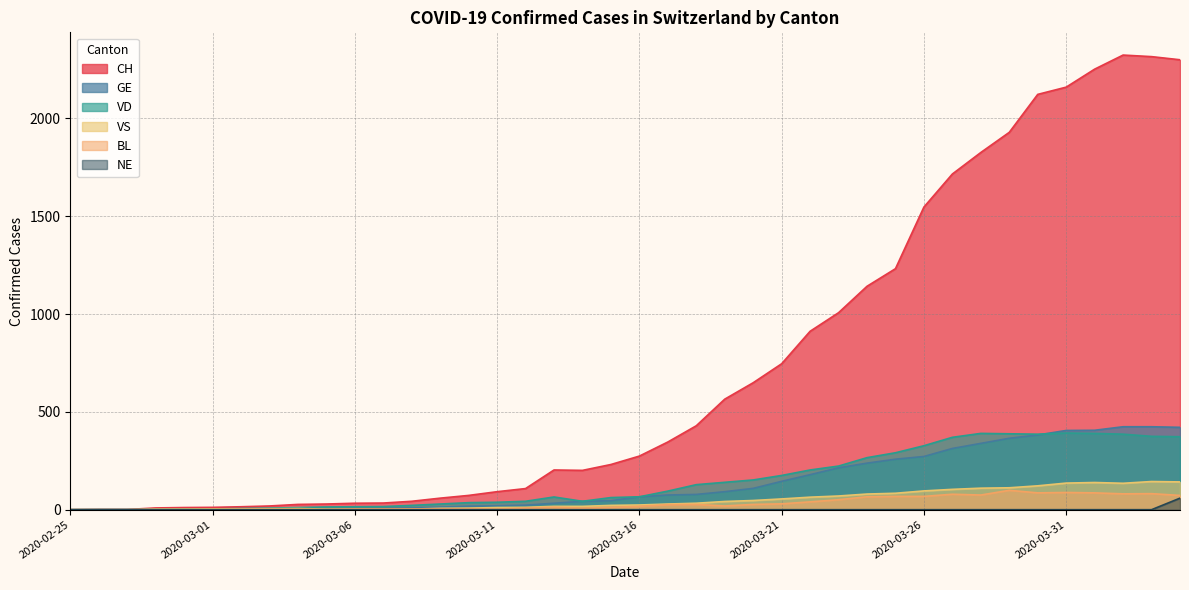

How many categories are shown in the chart?

40